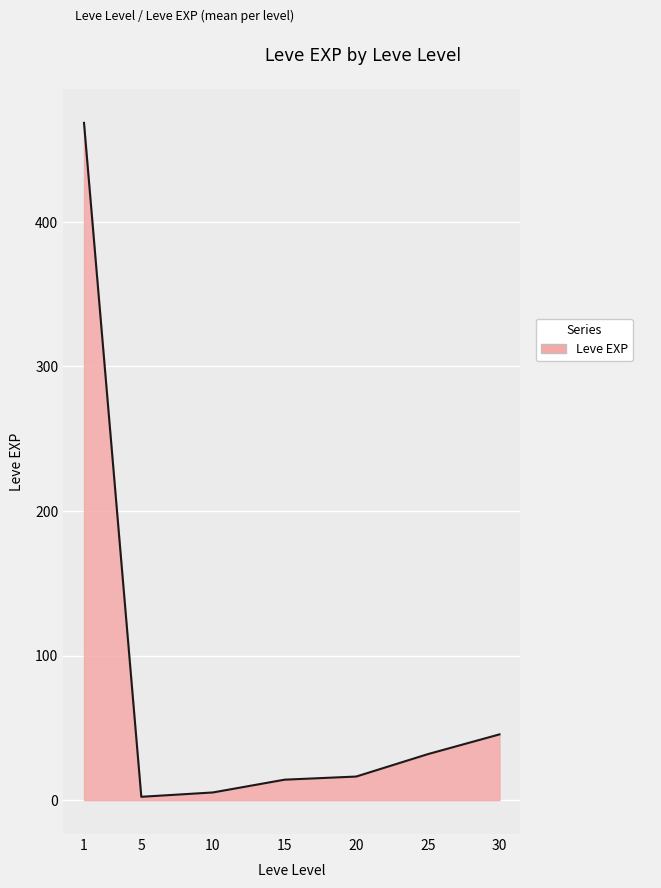

True or false: the data shows 45.5 at 30.

True